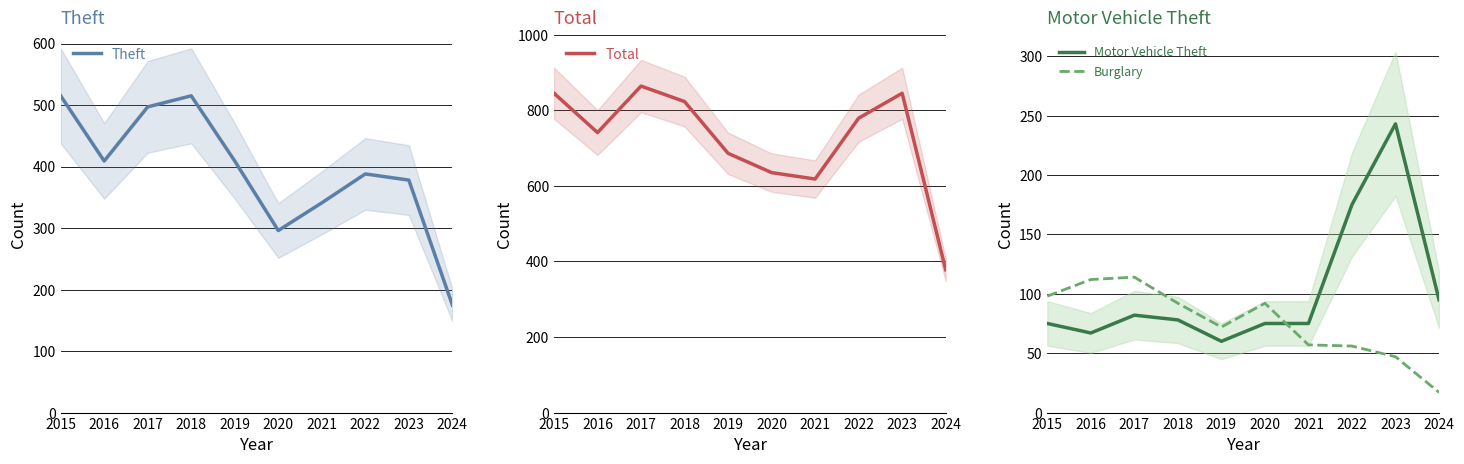

At how many categories does at least one series exceed 632?

8